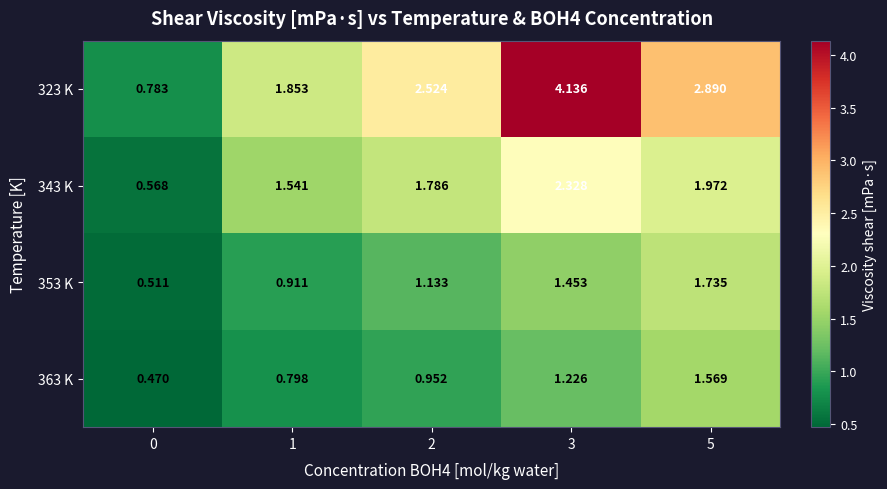

Rank the series at 2 from lowest to highest value.

363 K, 353 K, 343 K, 323 K